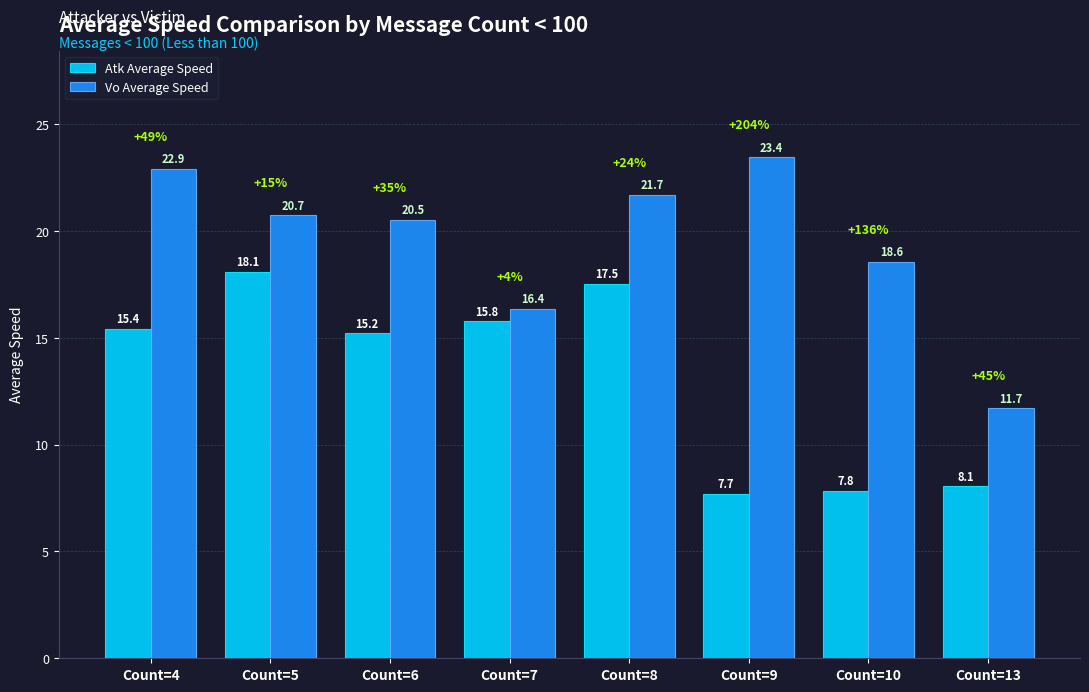

Count the number of data series in this chart.

2